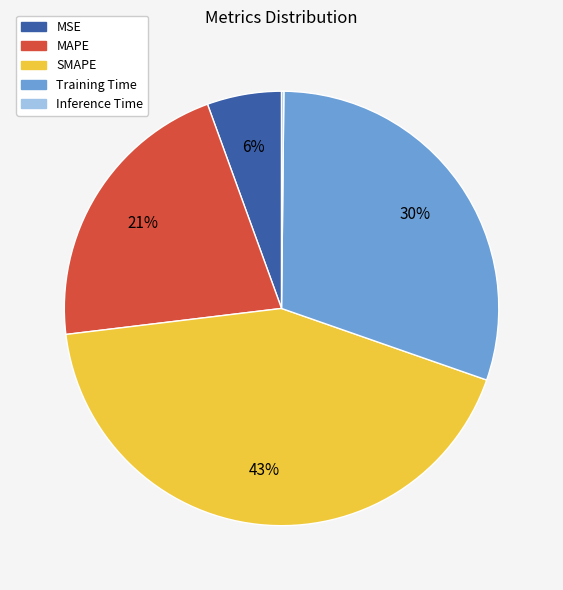

Which slice is the largest?

SMAPE